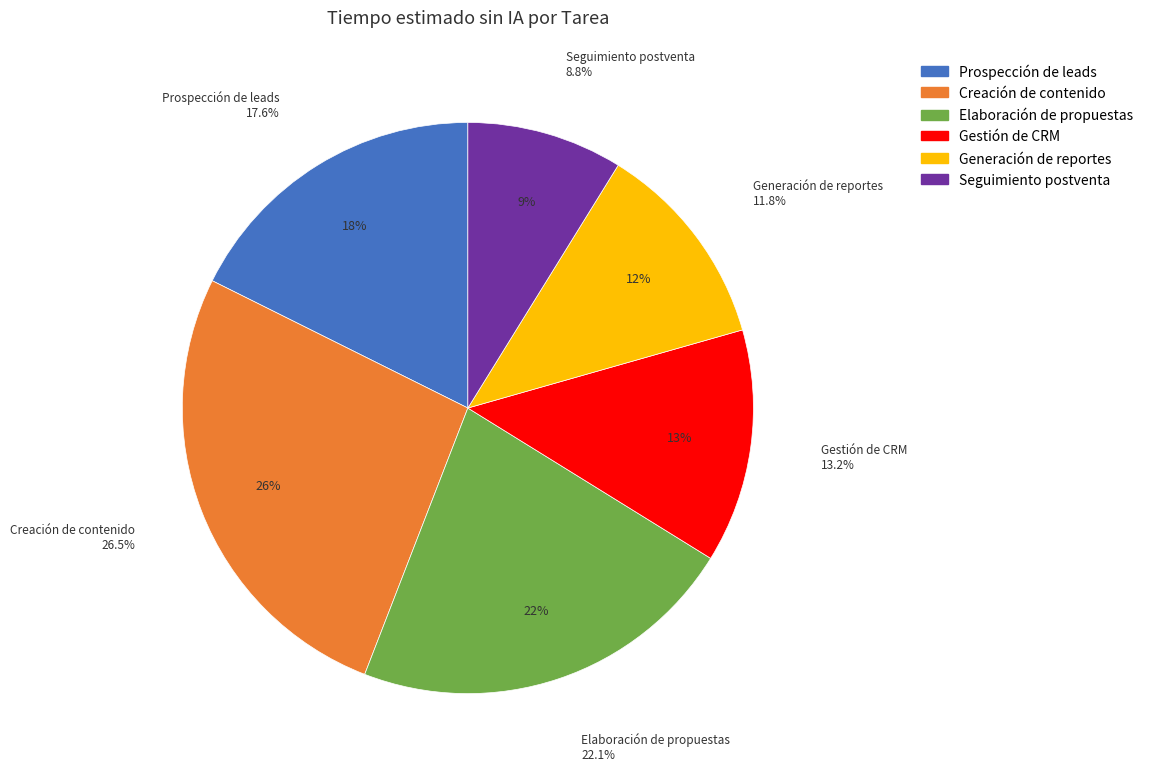

True or false: Gestión de CRM accounts for 22% of the total.

False